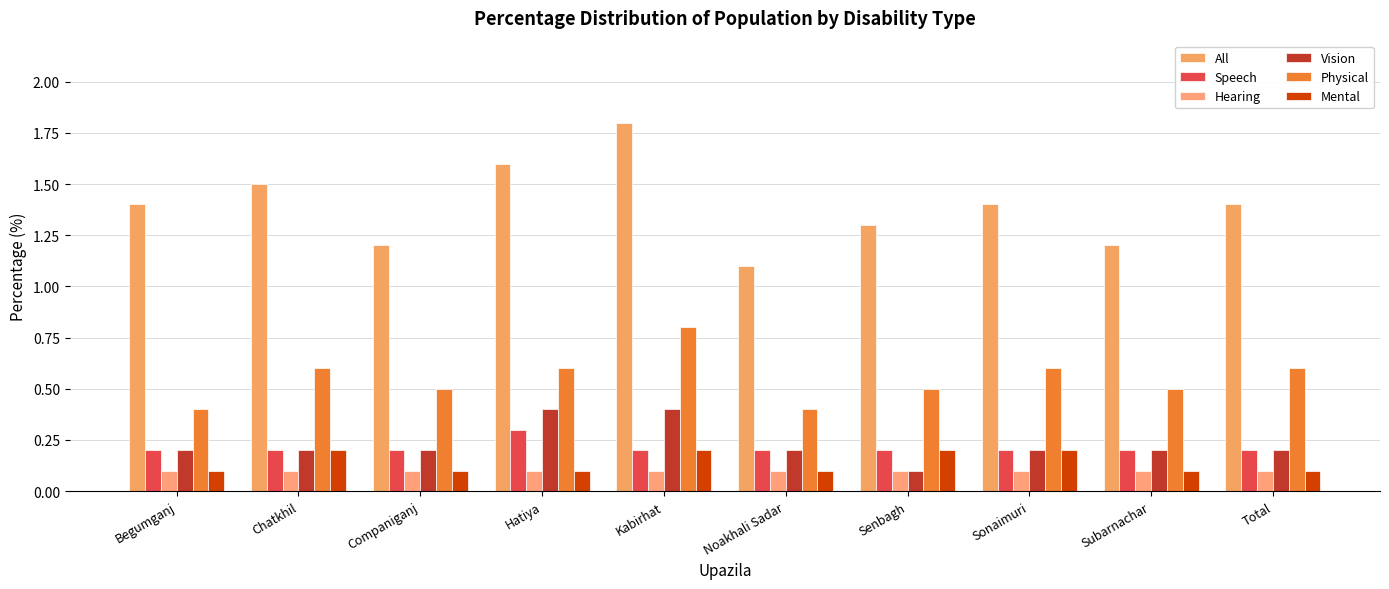

What is the maximum value shown in the chart?

1.8